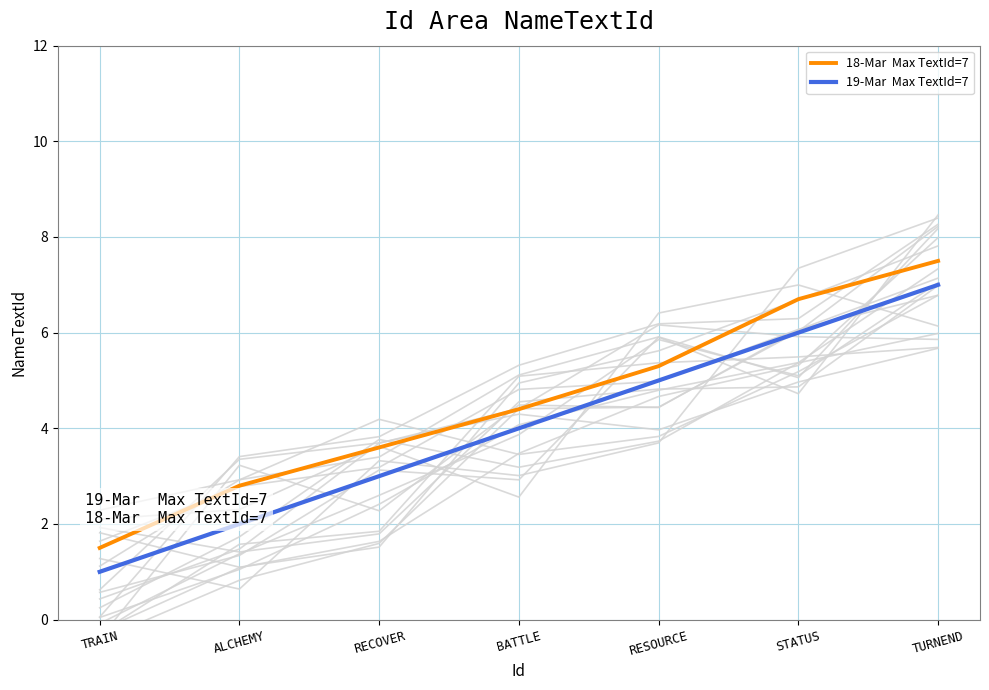

What is the value of the 18-Mar  Max TextId=7 point at the 2nd from the left?

2.8